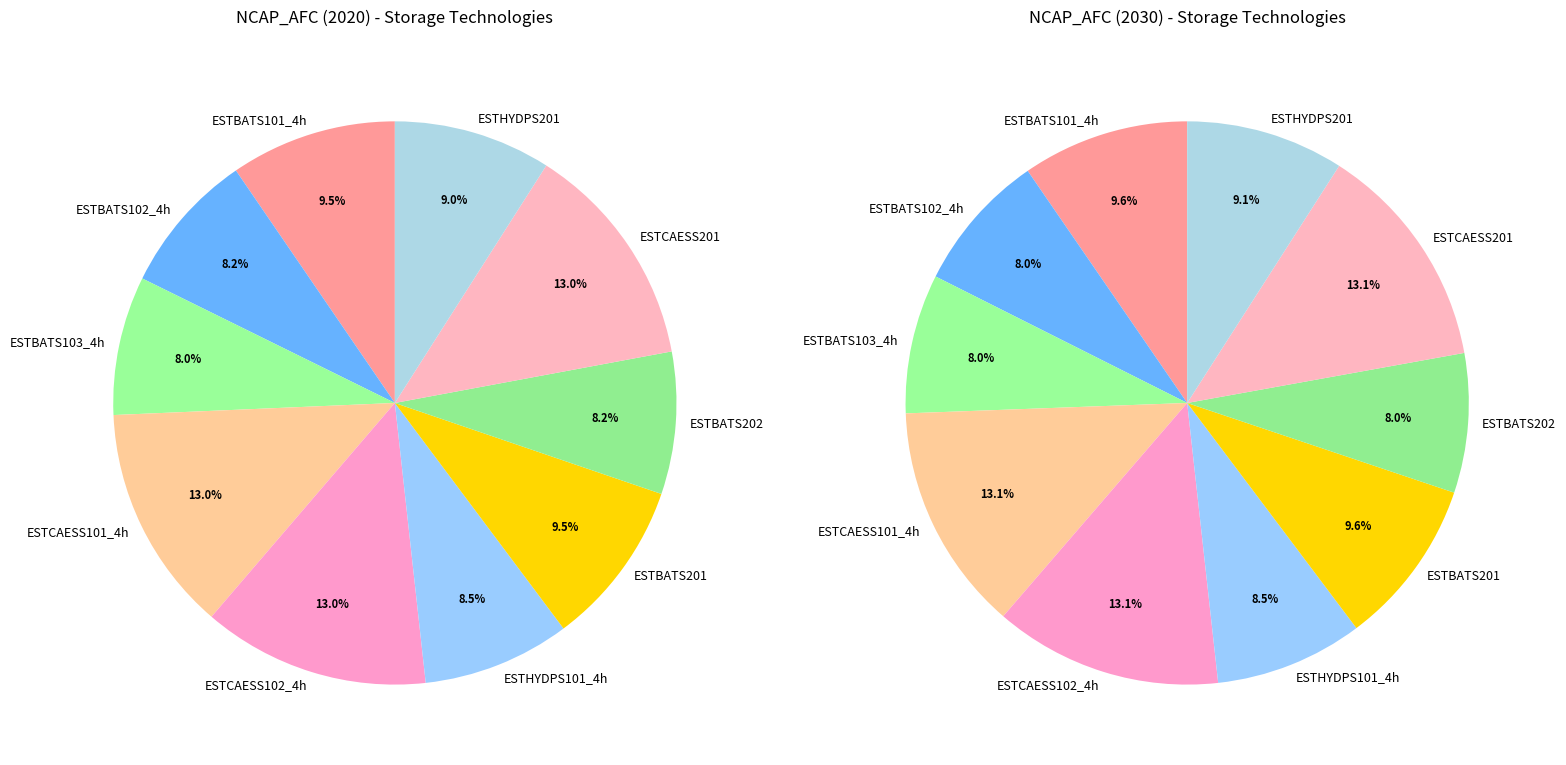

Rank the categories by value from highest to lowest.

ESTCAESS101_4h, ESTCAESS102_4h, ESTCAESS201, ESTBATS101_4h, ESTBATS201, ESTHYDPS201, ESTHYDPS101_4h, ESTBATS102_4h, ESTBATS202, ESTBATS103_4h